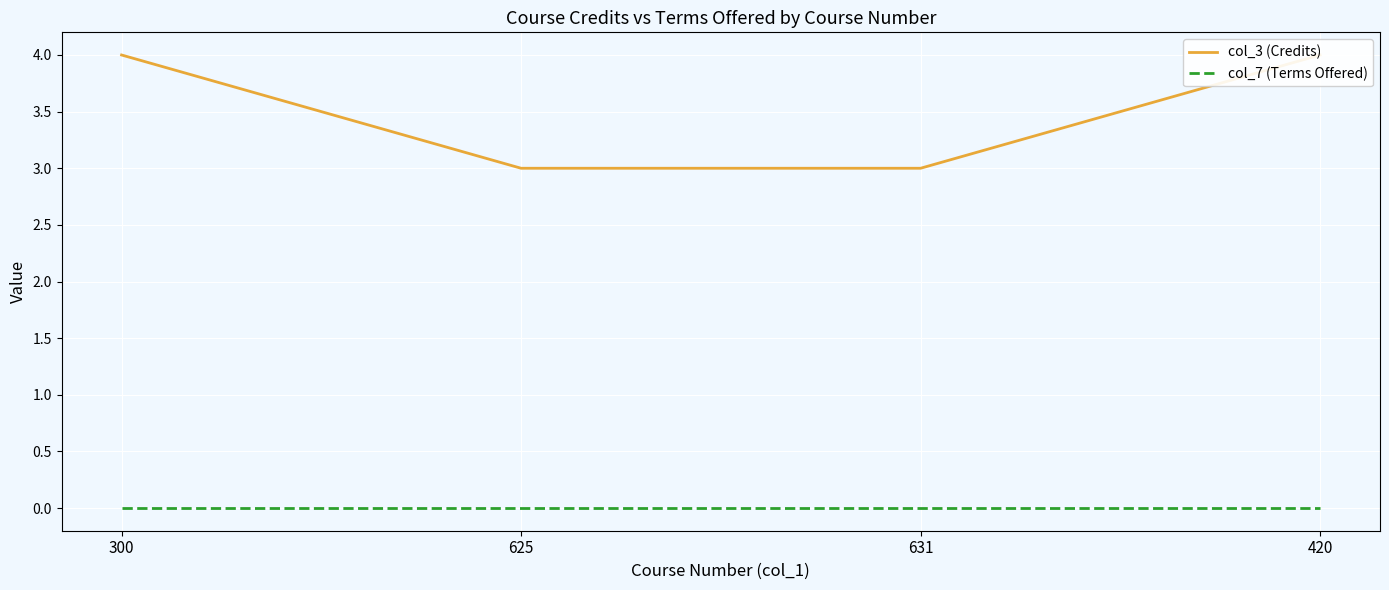

Does the chart display data point markers on the line(s)?

No